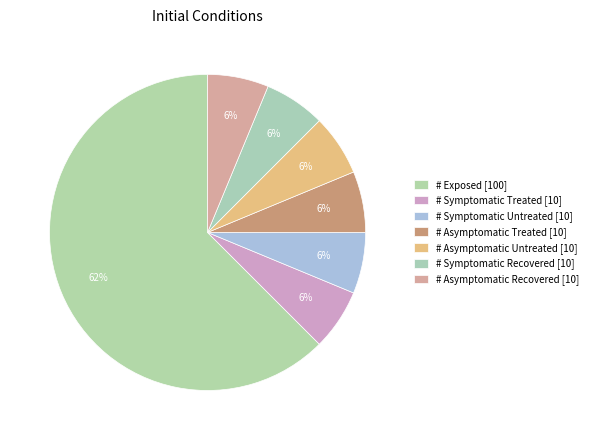

How many segments does this pie chart have?

7